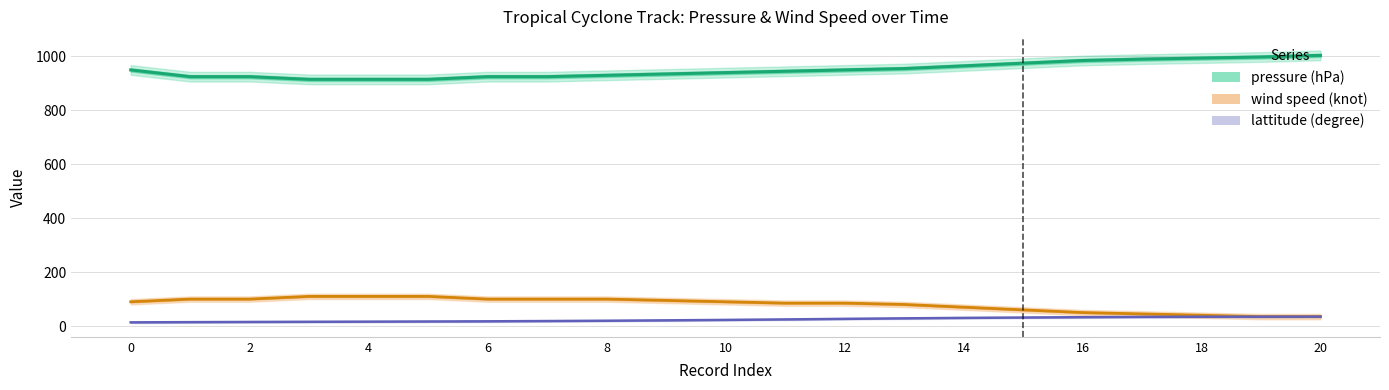

What is the total value across all series at 9?

1051.1